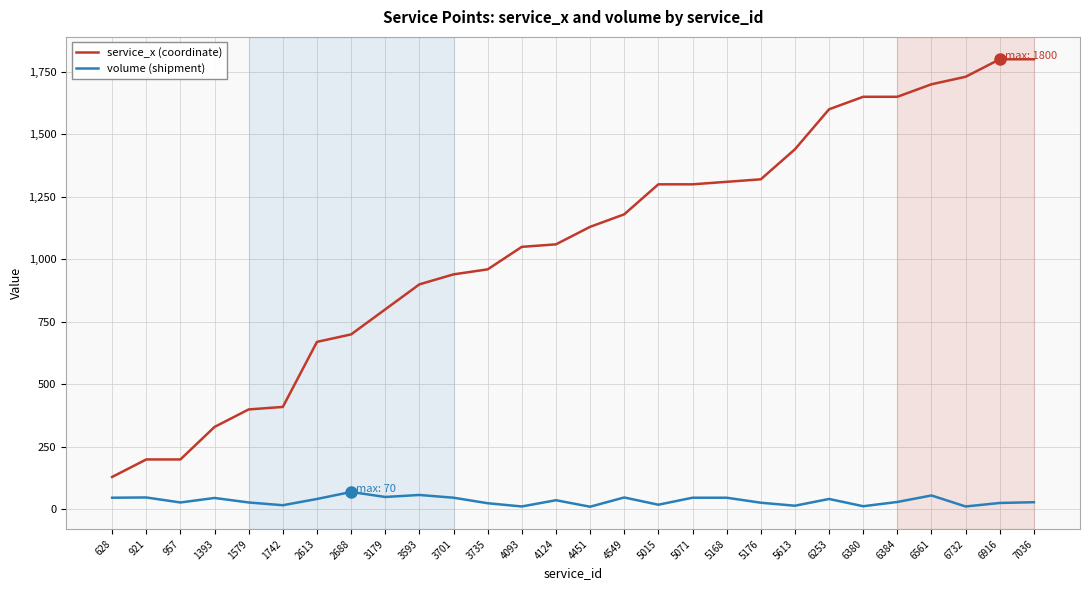

What is the difference between the second highest and second lowest values in the volume (shipment) series?

46